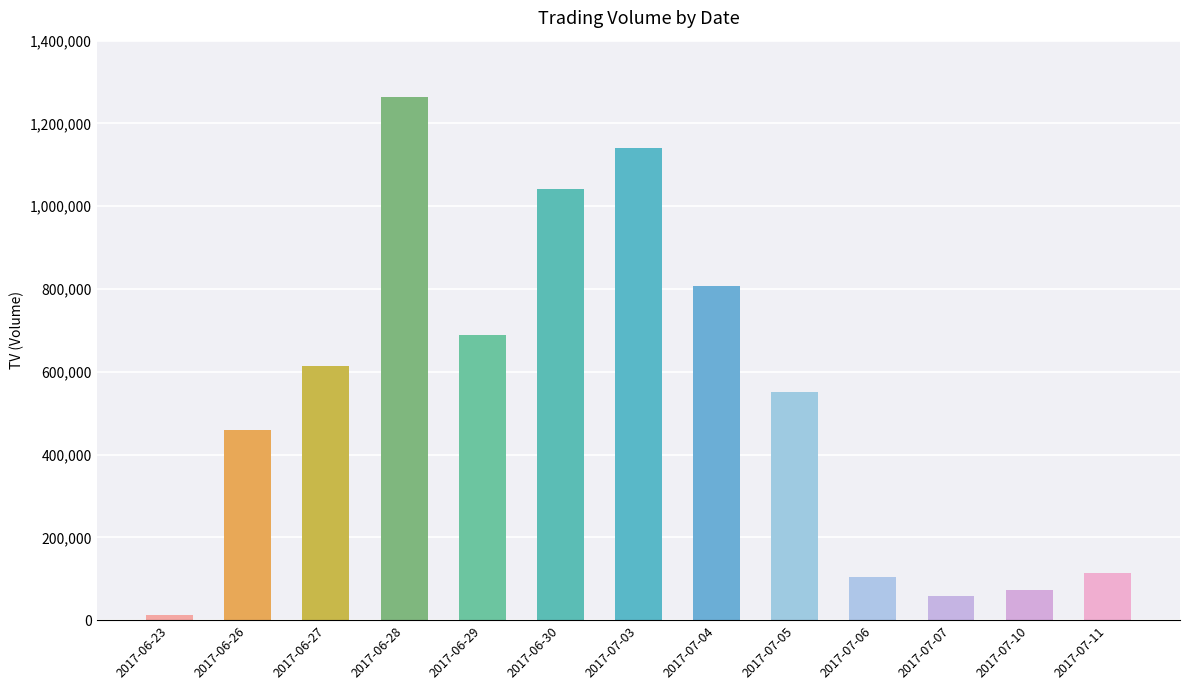

What is the ratio of the value at 2017-07-11 to the value at 2017-06-26?

0.3